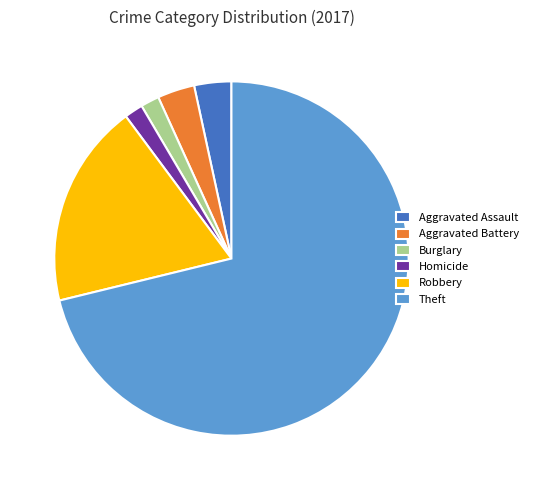

The Robbery slice represents 34% of the pie. True or false?

False